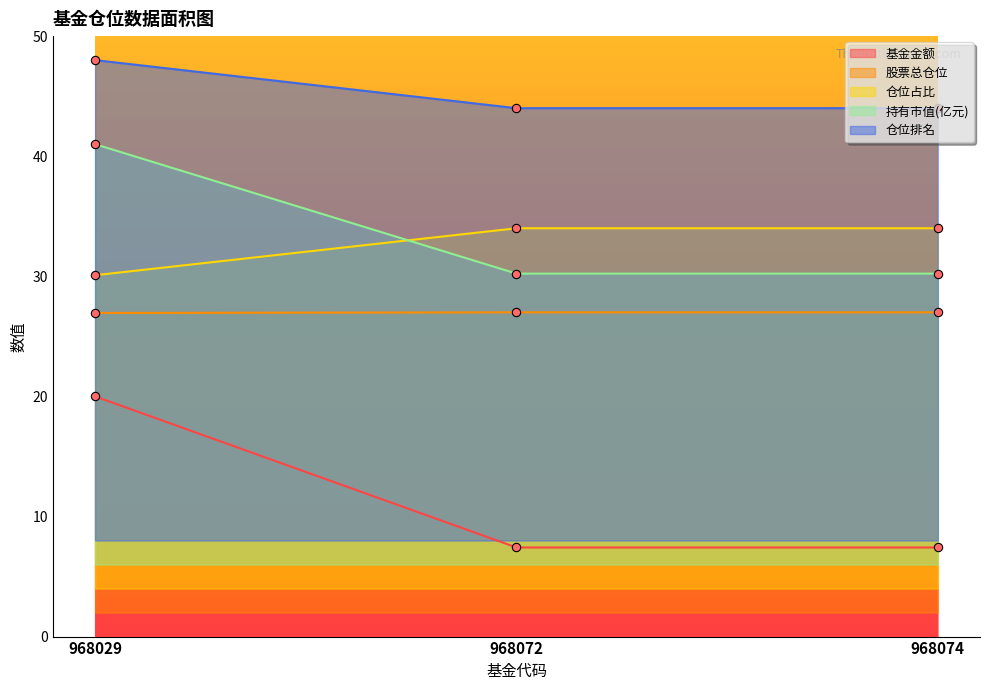

Between 968029 and 968074, which series saw the biggest shift?

基金金额